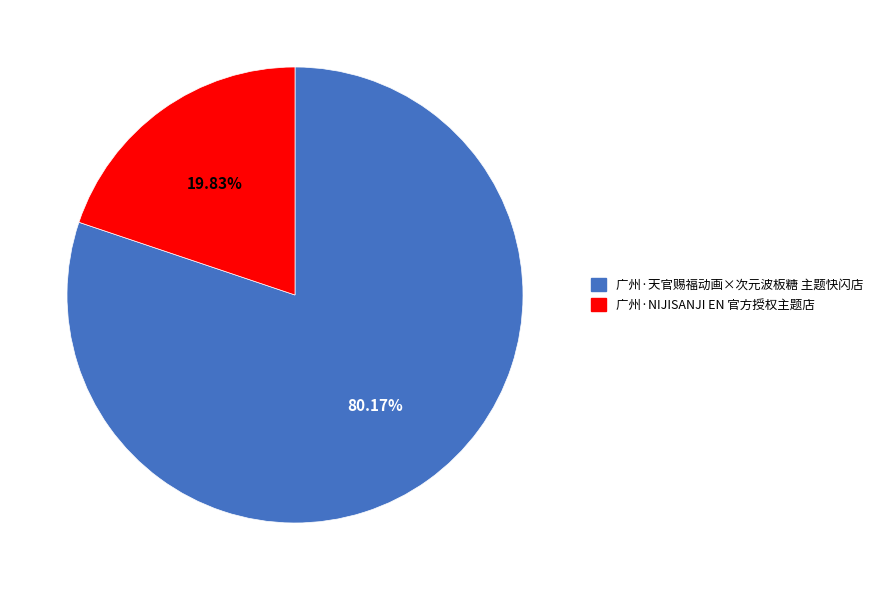

What percentage is the 广州·天官赐福动画×次元波板糖 主题快闪店 slice, to the nearest percent?

80%